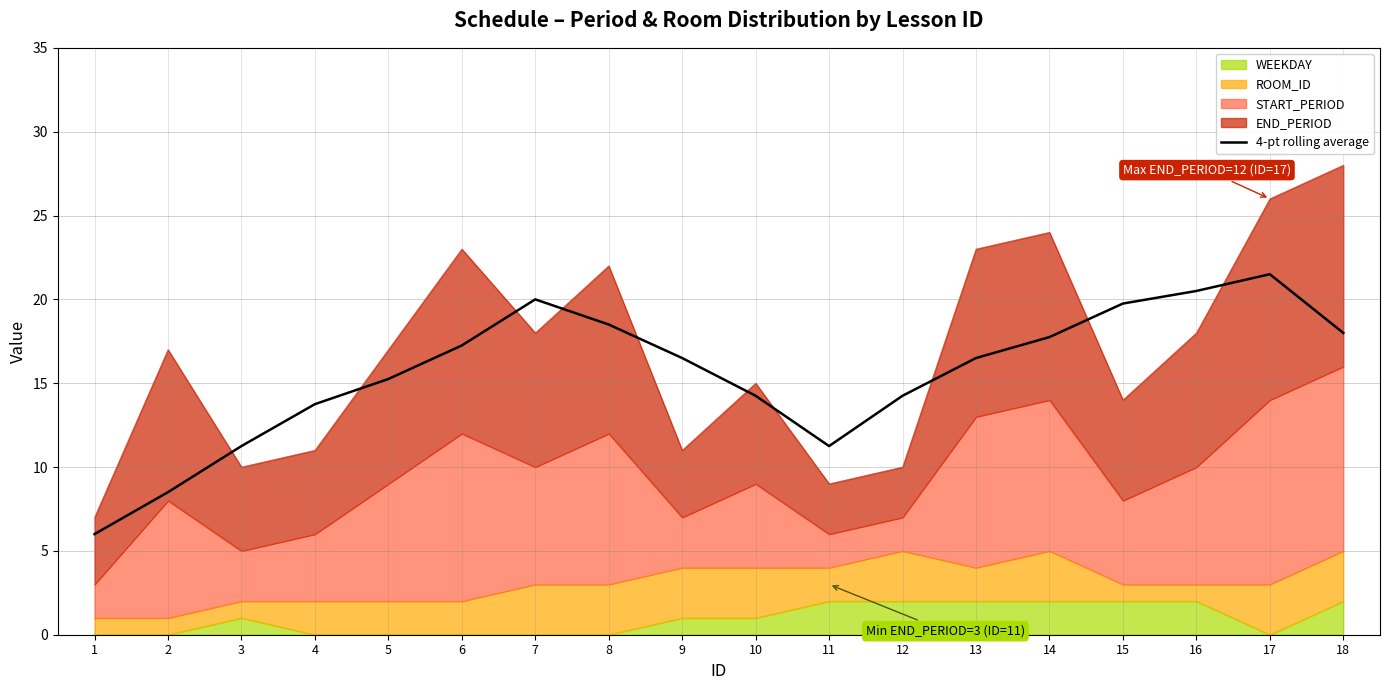

What is the sum of the values at 17 and 9?

38.0